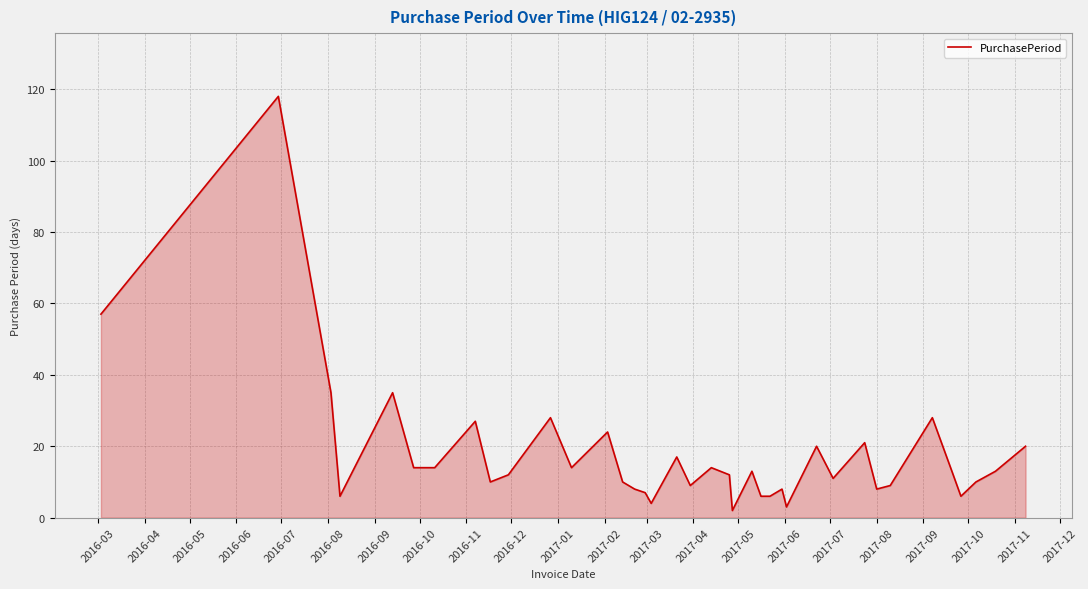

Count the number of data series in this chart.

1